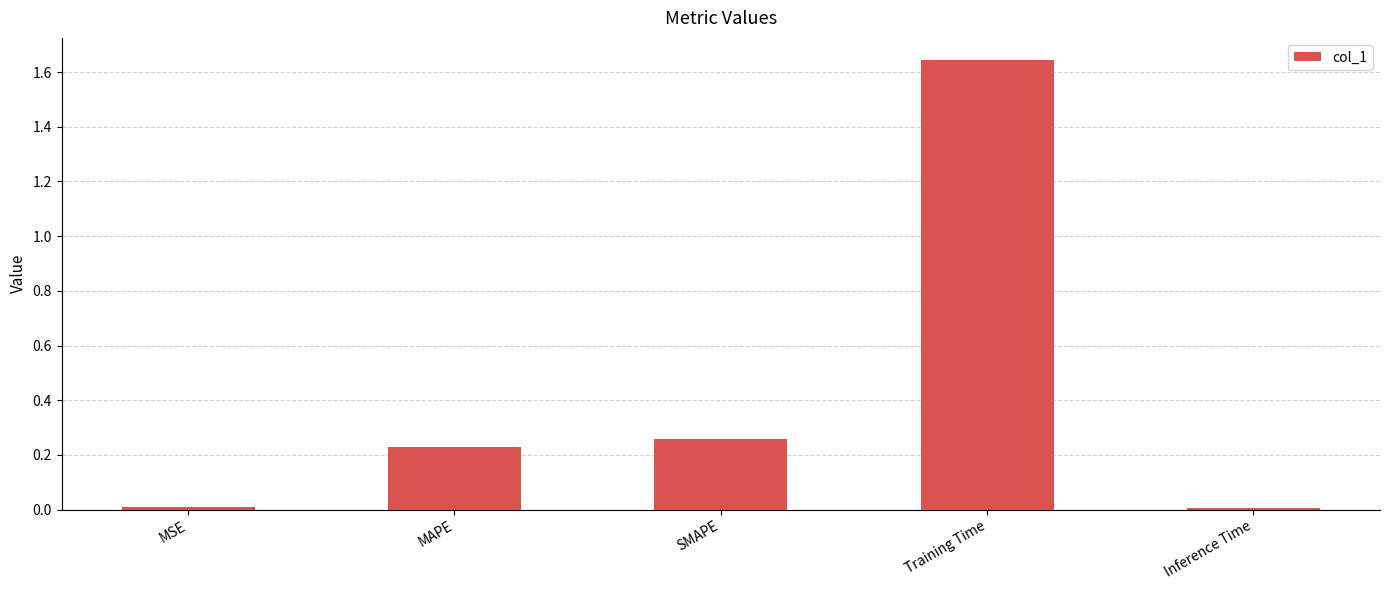

How many bars are there in total?

5